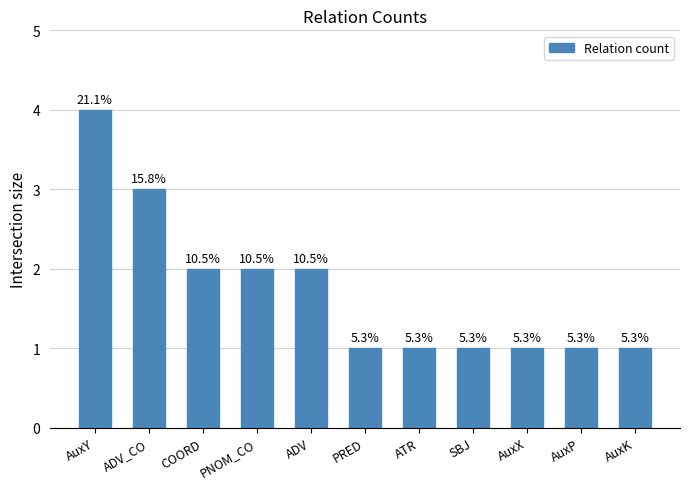

Rank the categories by value from highest to lowest.

AuxY, ADV_CO, COORD, PNOM_CO, ADV, PRED, ATR, SBJ, AuxX, AuxP, AuxK